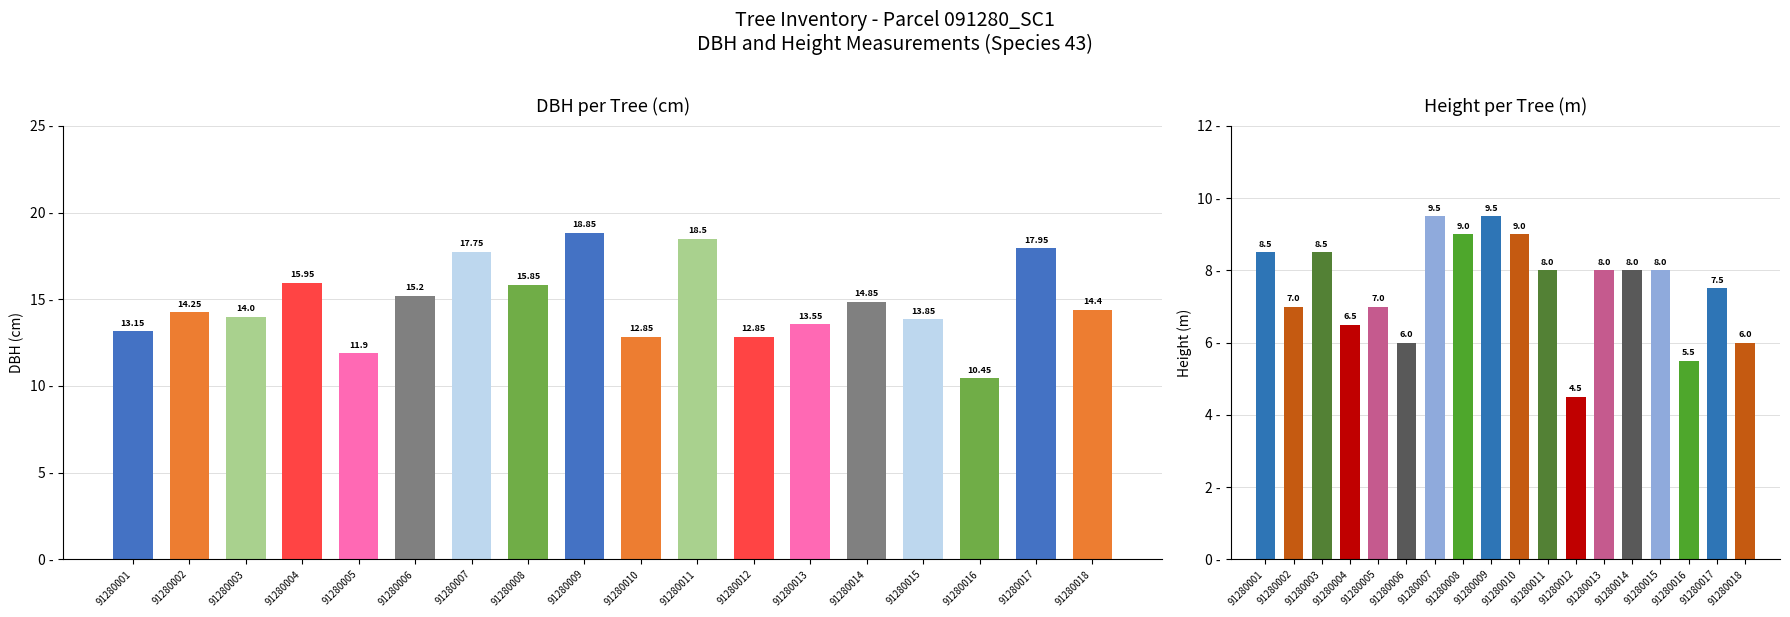

What is the difference between the second highest and second lowest values in the h series?

4.0